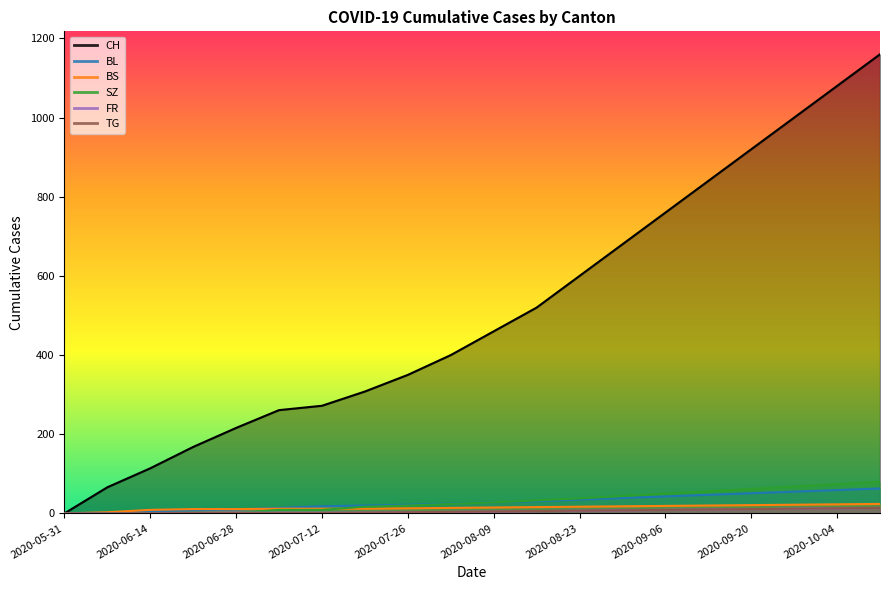

Reading left to right, transcribe all the data shown in this chart.

CH: 2020-05-31=0	2020-06-07=0	2020-06-14=0	2020-06-21=1	2020-06-28=1	2020-07-05=1	2020-07-12=1	2020-07-19=2	2020-07-26=3	2020-08-02=4	2020-08-09=5	2020-08-16=6	2020-08-23=7	2020-08-30=8	2020-09-06=9	2020-09-13=10	2020-09-20=11	2020-09-27=12	2020-10-04=13	2020-10-11=14
BL: 2020-05-31=0	2020-06-07=0	2020-06-14=0	2020-06-21=1	2020-06-28=2	2020-07-05=2	2020-07-12=2	2020-07-19=2	2020-07-26=3	2020-08-02=4	2020-08-09=5	2020-08-16=6	2020-08-23=7	2020-08-30=8	2020-09-06=9	2020-09-13=10	2020-09-20=11	2020-09-27=12	2020-10-04=13	2020-10-11=14
BS: 2020-05-31=0	2020-06-07=66	2020-06-14=114	2020-06-21=168	2020-06-28=216	2020-07-05=261	2020-07-12=272	2020-07-19=308	2020-07-26=350	2020-08-02=400	2020-08-09=460	2020-08-16=520	2020-08-23=600	2020-08-30=680	2020-09-06=760	2020-09-13=840	2020-09-20=920	2020-09-27=1000	2020-10-04=1080	2020-10-11=1160
SZ: 2020-05-31=0	2020-06-07=0	2020-06-14=0	2020-06-21=1	2020-06-28=1	2020-07-05=9	2020-07-12=9	2020-07-19=17	2020-07-26=20	2020-08-02=24	2020-08-09=28	2020-08-16=33	2020-08-23=38	2020-08-30=44	2020-09-06=50	2020-09-13=56	2020-09-20=62	2020-09-27=68	2020-10-04=74	2020-10-11=80
FR: 2020-05-31=0	2020-06-07=2	2020-06-14=6	2020-06-21=8	2020-06-28=10	2020-07-05=14	2020-07-12=18	2020-07-19=20	2020-07-26=22	2020-08-02=25	2020-08-09=28	2020-08-16=31	2020-08-23=35	2020-08-30=39	2020-09-06=43	2020-09-13=47	2020-09-20=51	2020-09-27=55	2020-10-04=59	2020-10-11=63